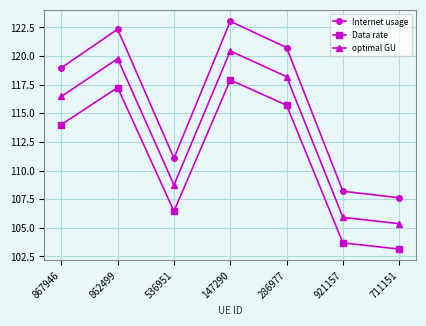

At which label is Data rate closest to 110?

536951